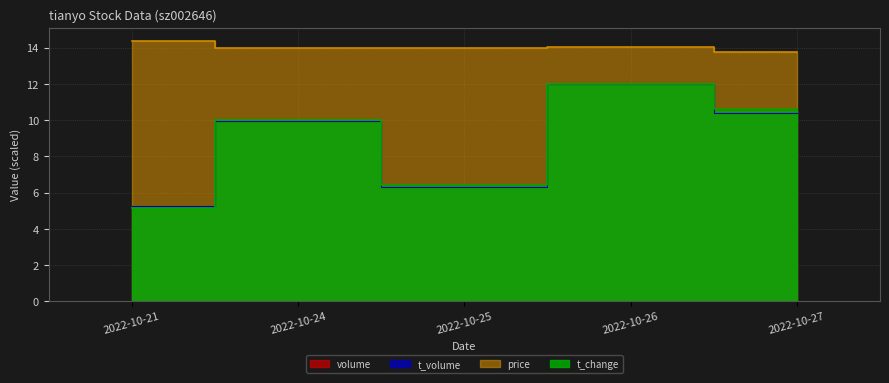

In volume, how many points are lower than both neighbors (excluding endpoints)?

1